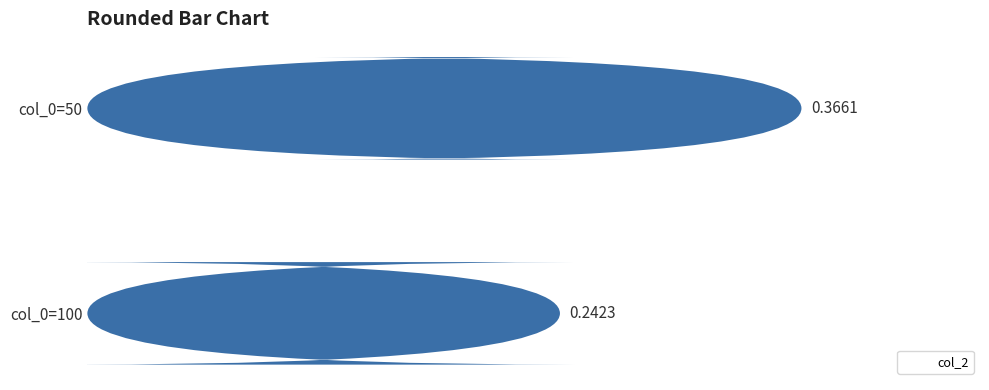

Reading left to right, transcribe all the data shown in this chart.

0.4	0.2